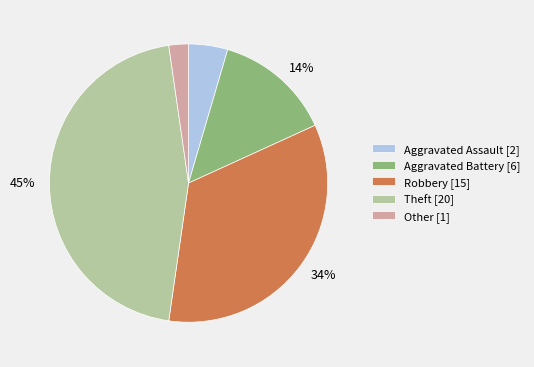

Is there any slice that represents more than half of the pie?

No